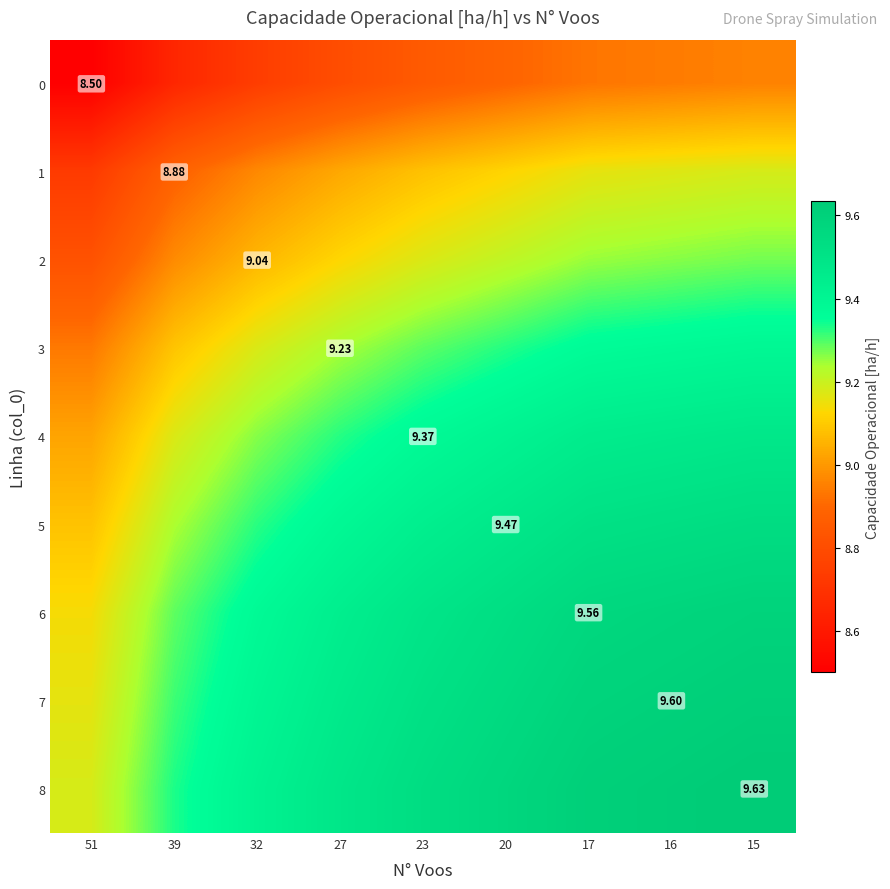

Count the 8 values in the range 9 to 10.

9